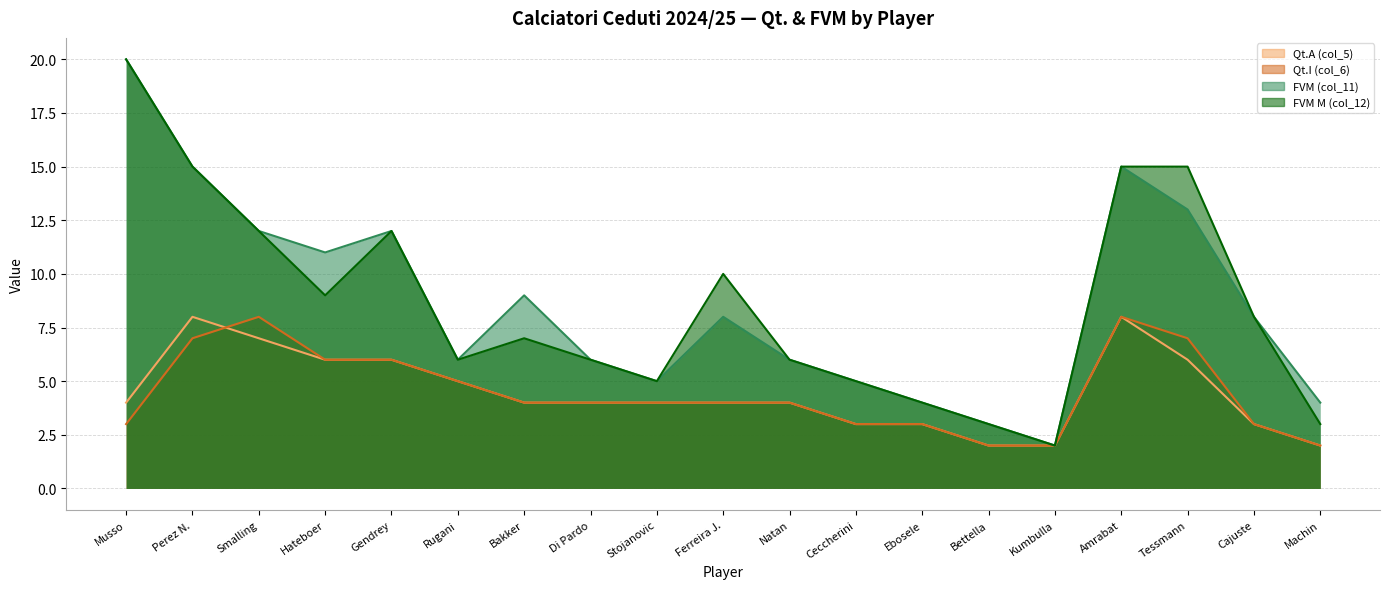

What is the minimum value shown in the chart?

2